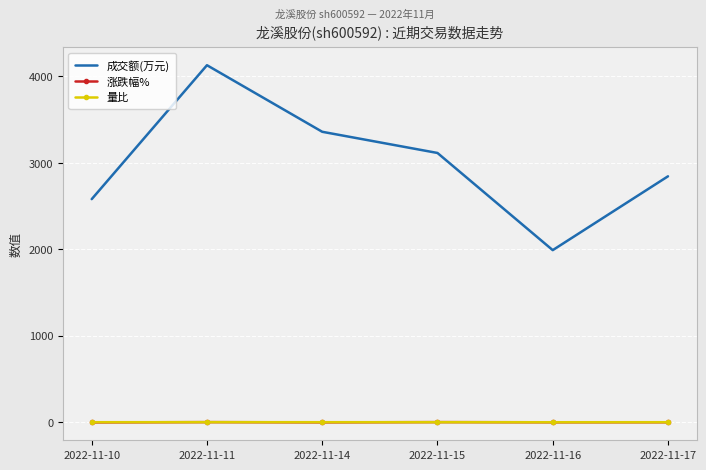

True or false: 成交额(万元) has more than 0 points higher than both neighbors.

True